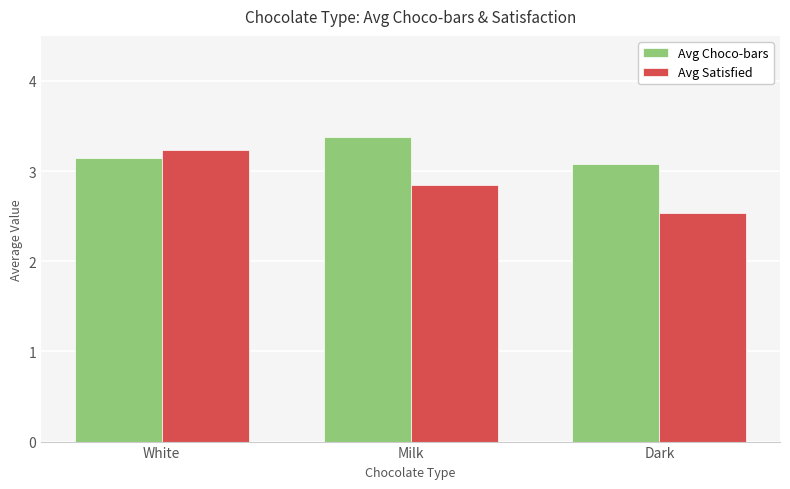

What is the sum of all Avg Satisfied values?

8.6